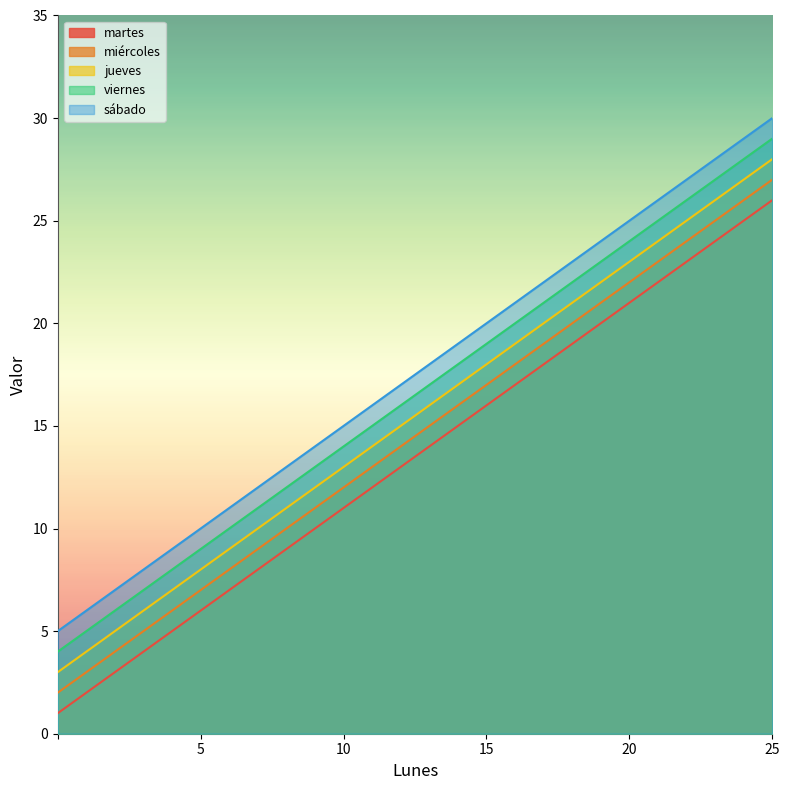

Is it true that miércoles equals 36 at 20?

False